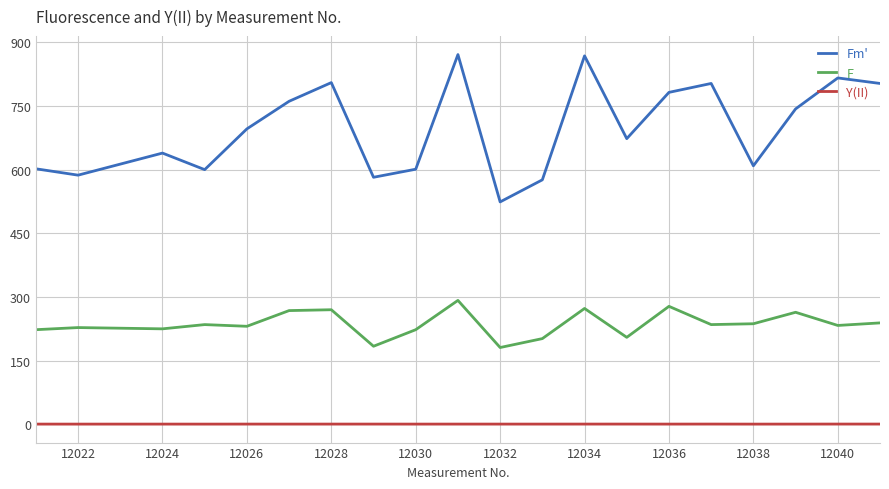

Which series has the largest range (max minus min)?

Fm'